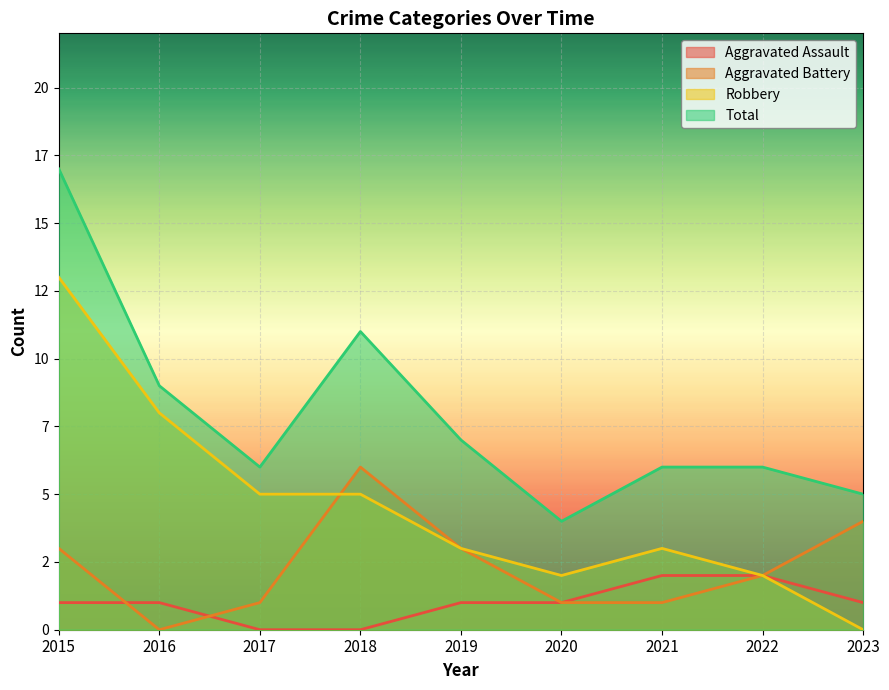

The value of Robbery at 2023 is 0. True or false?

True